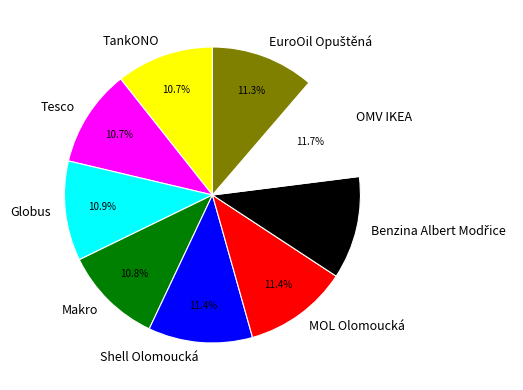

To the nearest percent, what percentage of the pie is Tesco?

11%